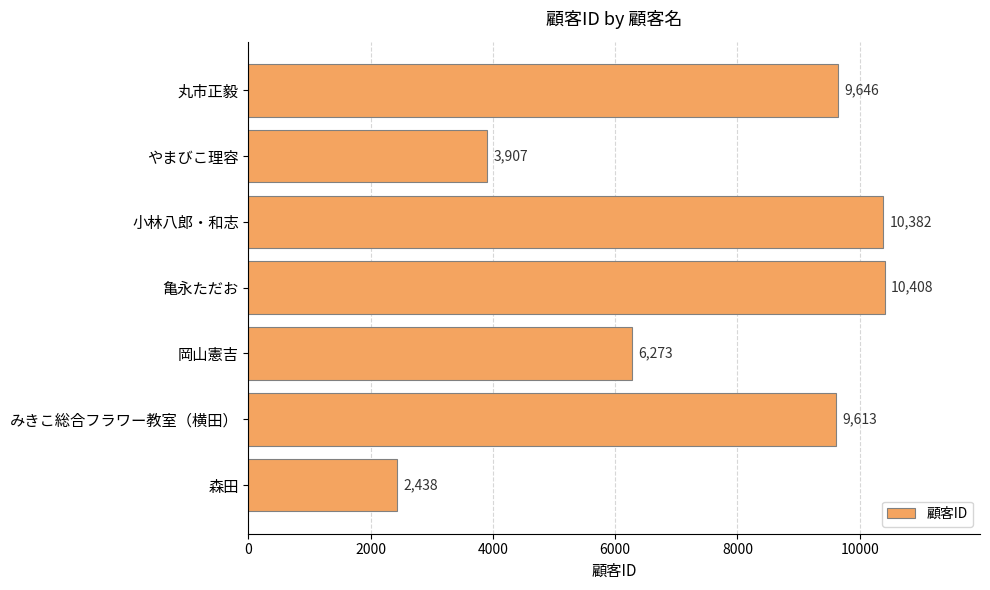

At which label is the value closest to 6423?

岡山憲吉